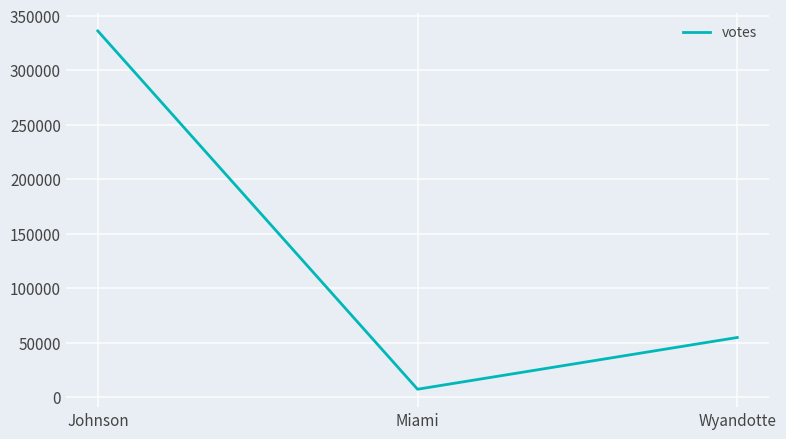

How many series are shown in this chart?

1